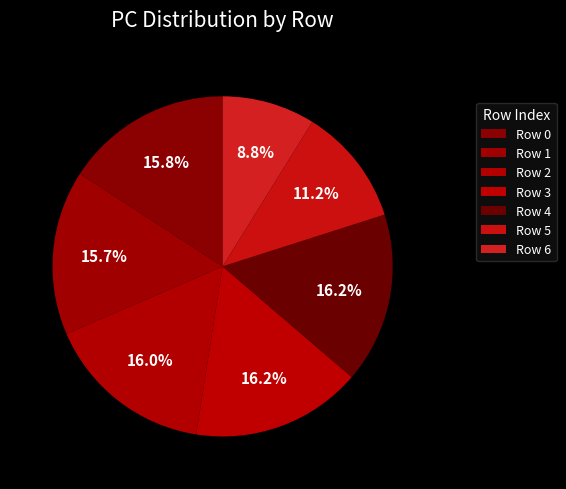

How many segments does this pie chart have?

7